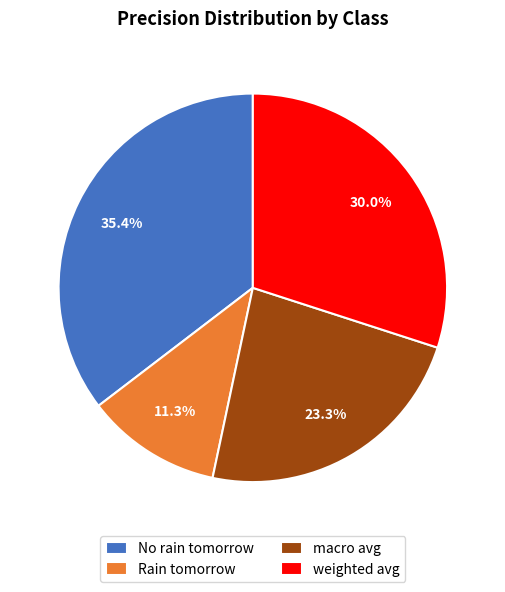

To the nearest percent, what portion does weighted avg represent?

30%